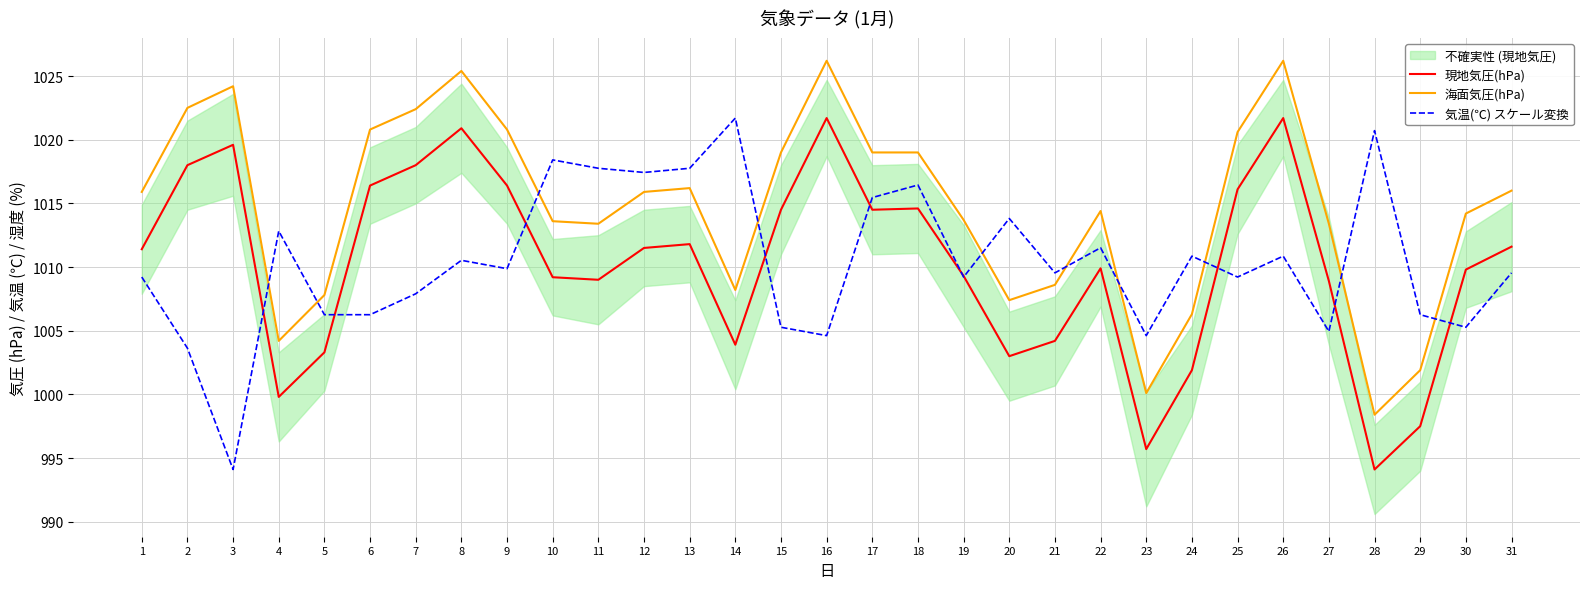

What is the average value of the 現地気圧(hPa) series?

1010.3